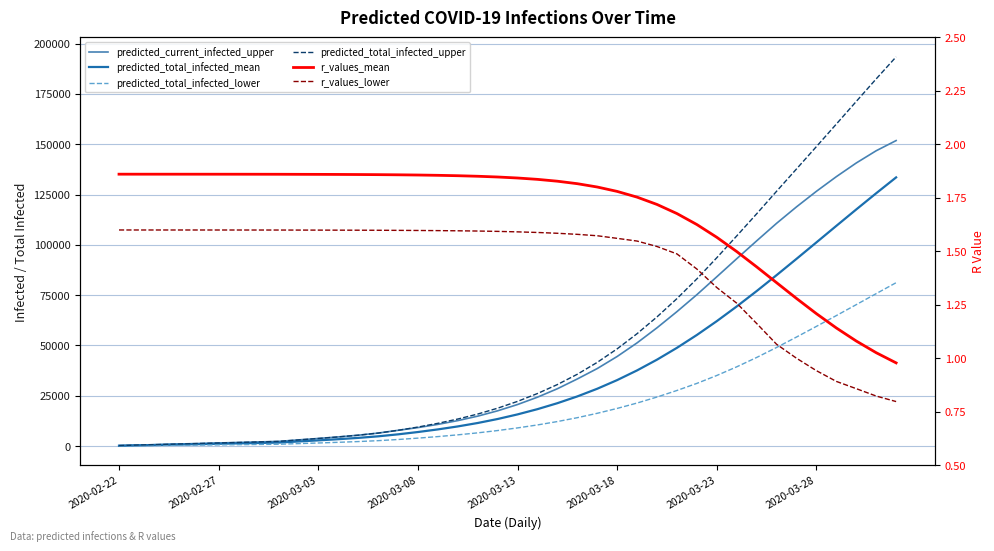

At 37, list the series in order from largest to smallest.

predicted_total_infected_upper, predicted_current_infected_upper, predicted_total_infected_mean, predicted_total_infected_lower, r_values_mean, r_values_lower